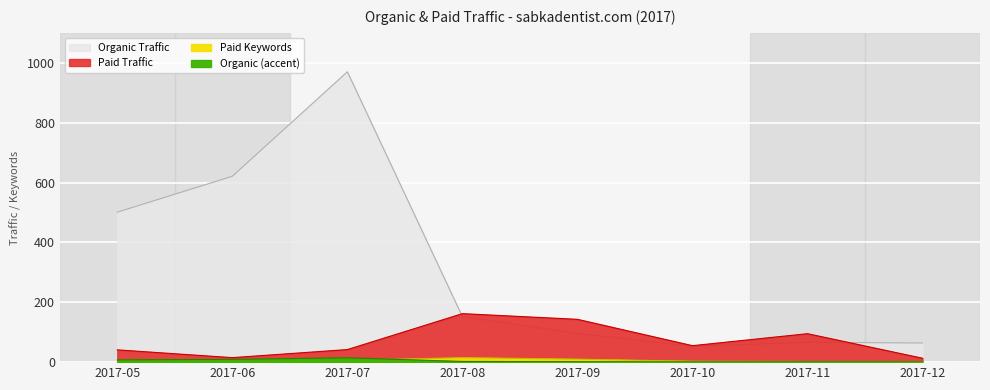

True or false: Paid Keywords has a value of 3.0 at 2017-11.

False